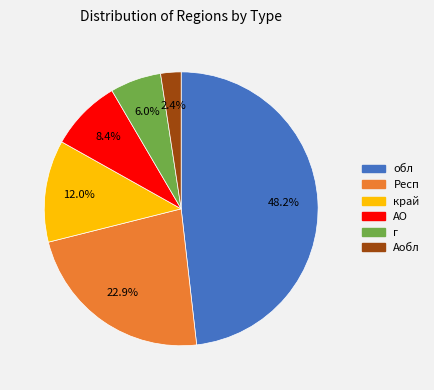

Does any single category account for the majority?

No